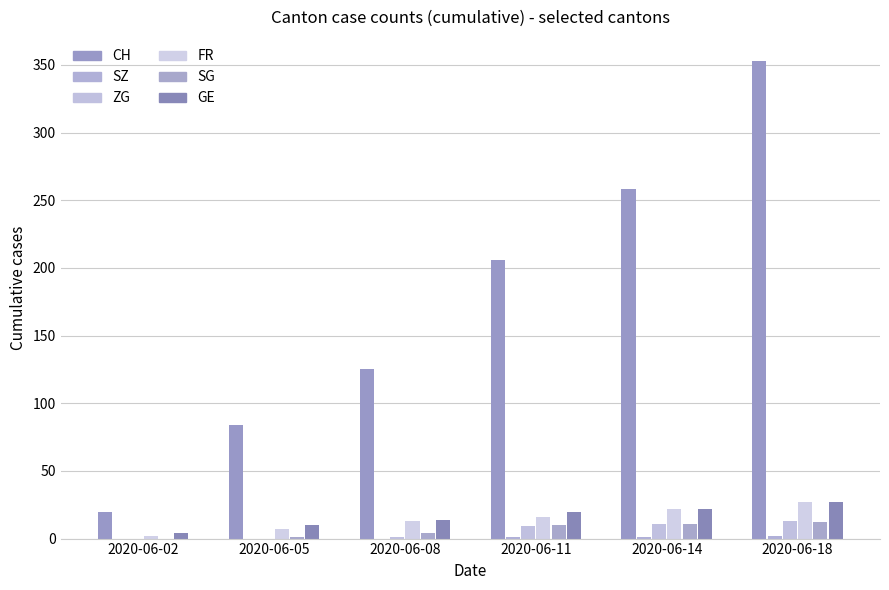

Reading left to right, transcribe all the data shown in this chart.

CH: 2020-06-02=20	2020-06-05=84	2020-06-08=125	2020-06-11=206	2020-06-14=258	2020-06-18=353
SZ: 2020-06-02=0	2020-06-05=0	2020-06-08=0	2020-06-11=1	2020-06-14=1	2020-06-18=2
ZG: 2020-06-02=0	2020-06-05=0	2020-06-08=1	2020-06-11=9	2020-06-14=11	2020-06-18=13
FR: 2020-06-02=2	2020-06-05=7	2020-06-08=13	2020-06-11=16	2020-06-14=22	2020-06-18=27
SG: 2020-06-02=0	2020-06-05=1	2020-06-08=4	2020-06-11=10	2020-06-14=11	2020-06-18=12
GE: 2020-06-02=4	2020-06-05=10	2020-06-08=14	2020-06-11=20	2020-06-14=22	2020-06-18=27